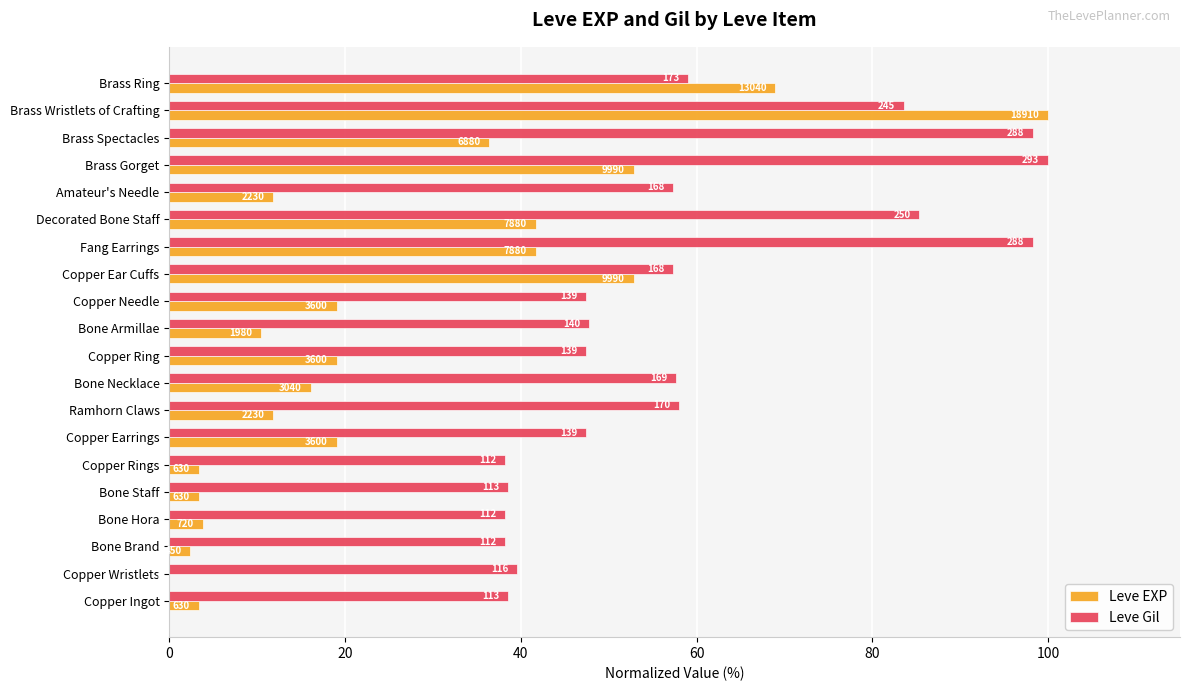

What are all the series names shown in the legend?

Leve EXP, Leve Gil